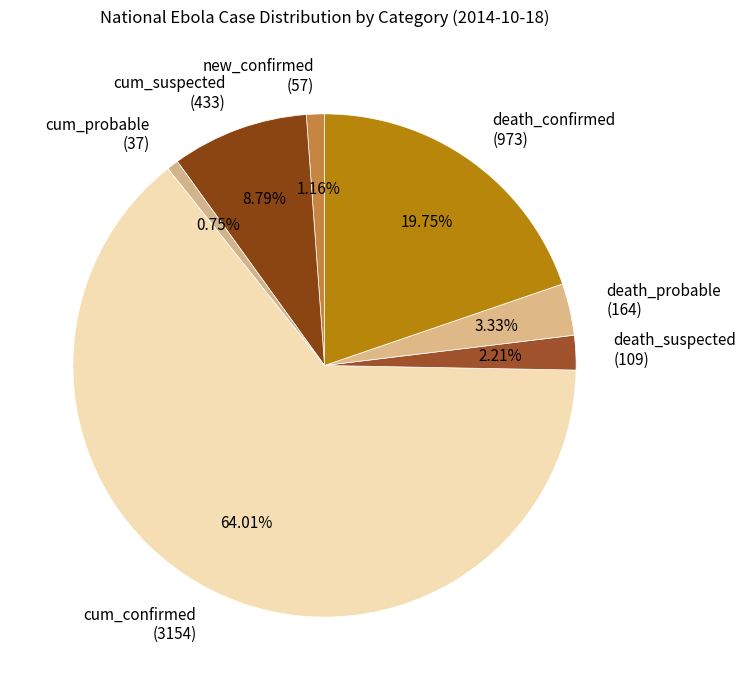

To the nearest percent, what is the difference between the largest and smallest slice percentages?

63%